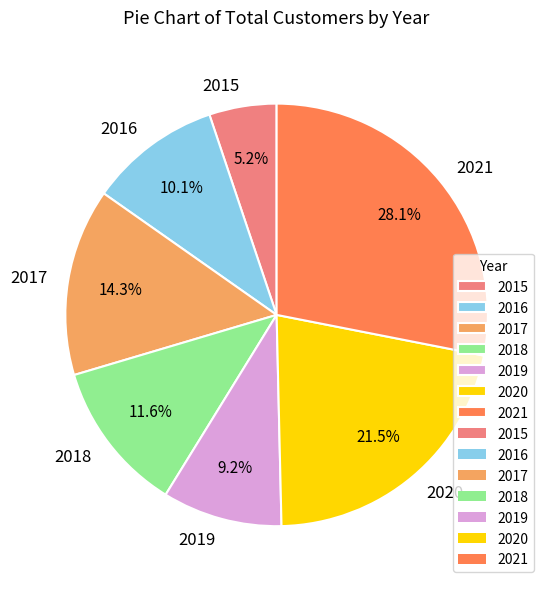

Is 2015 the majority of the pie?

No